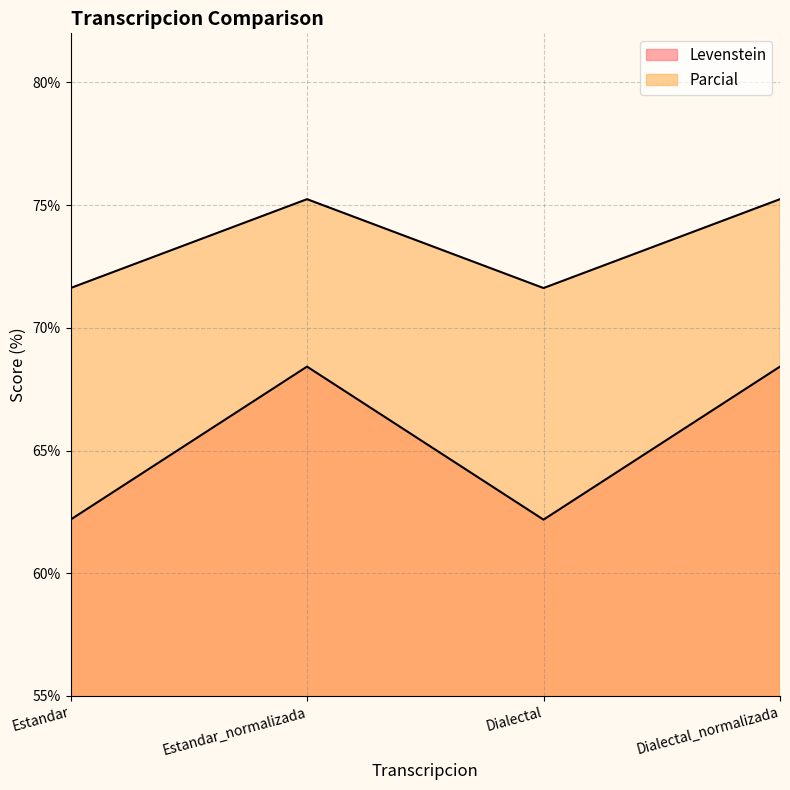

True or false: Parcial has more than 0 interior local peaks.

True